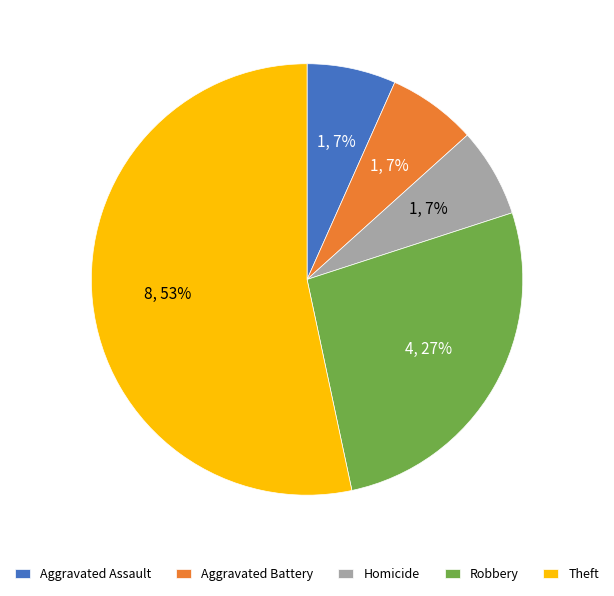

Which category has the biggest portion of the pie?

Theft